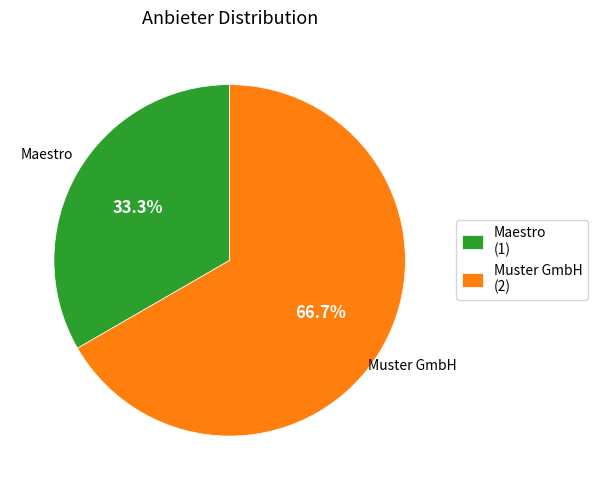

Which category has the biggest portion of the pie?

Muster GmbH